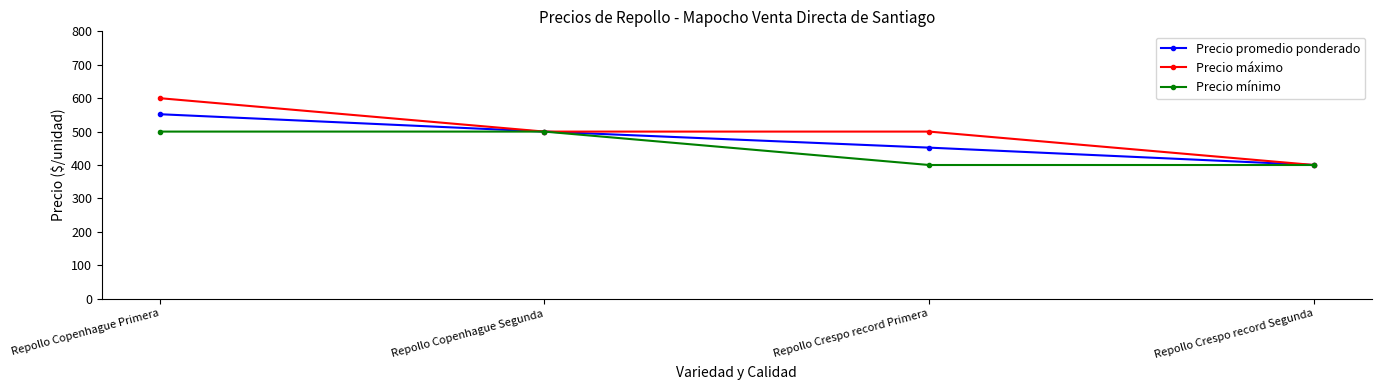

Reading left to right, what are all the values shown in this chart?

Precio promedio ponderado: 552	500	452	400
Precio máximo: 600	500	500	400
Precio mínimo: 500	500	400	400